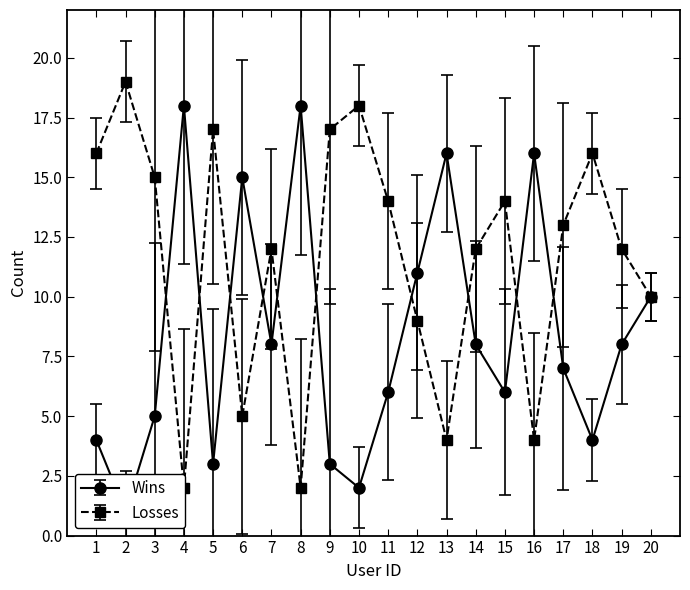

Is it true that Wins equals 15 at 12?

False